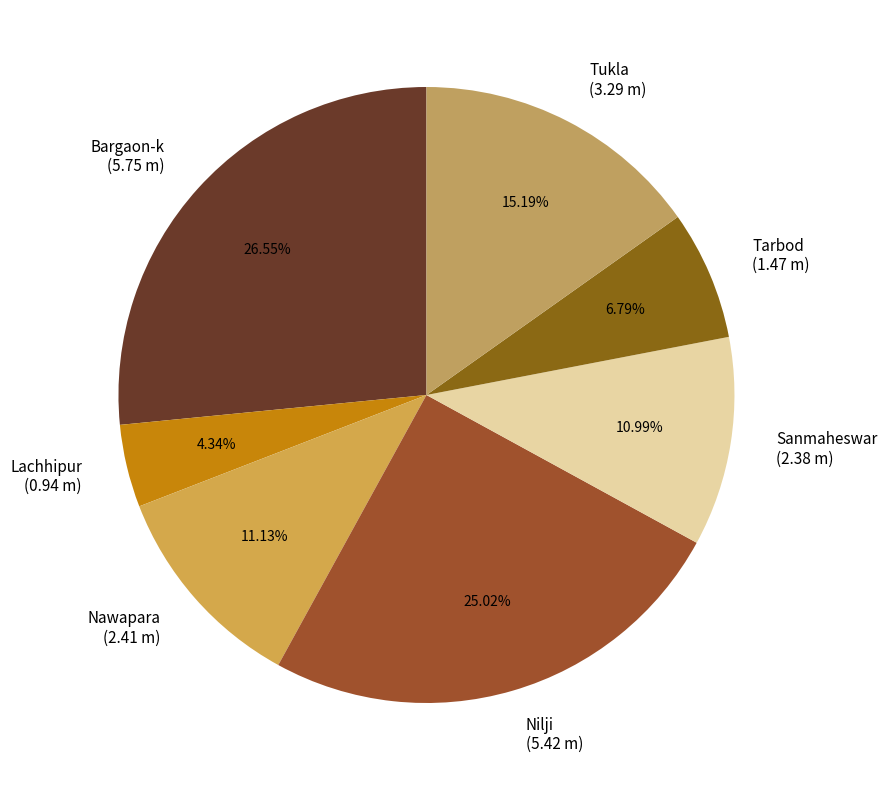

To the nearest percent, what is the difference between the largest and smallest slice percentages?

22%